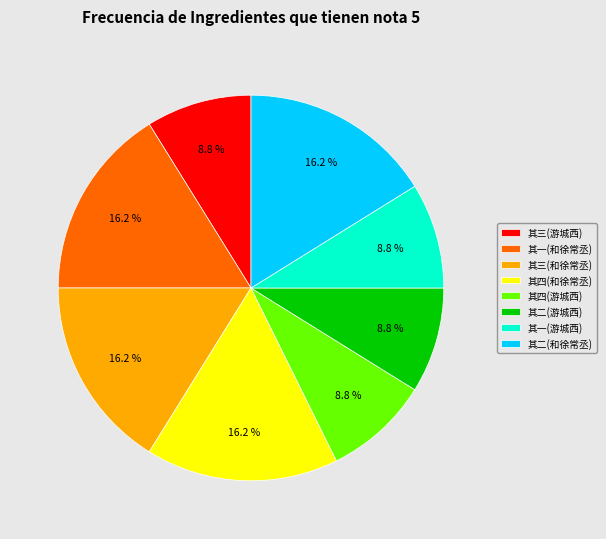

Does 其一(游城西) represent more than half of the total?

No